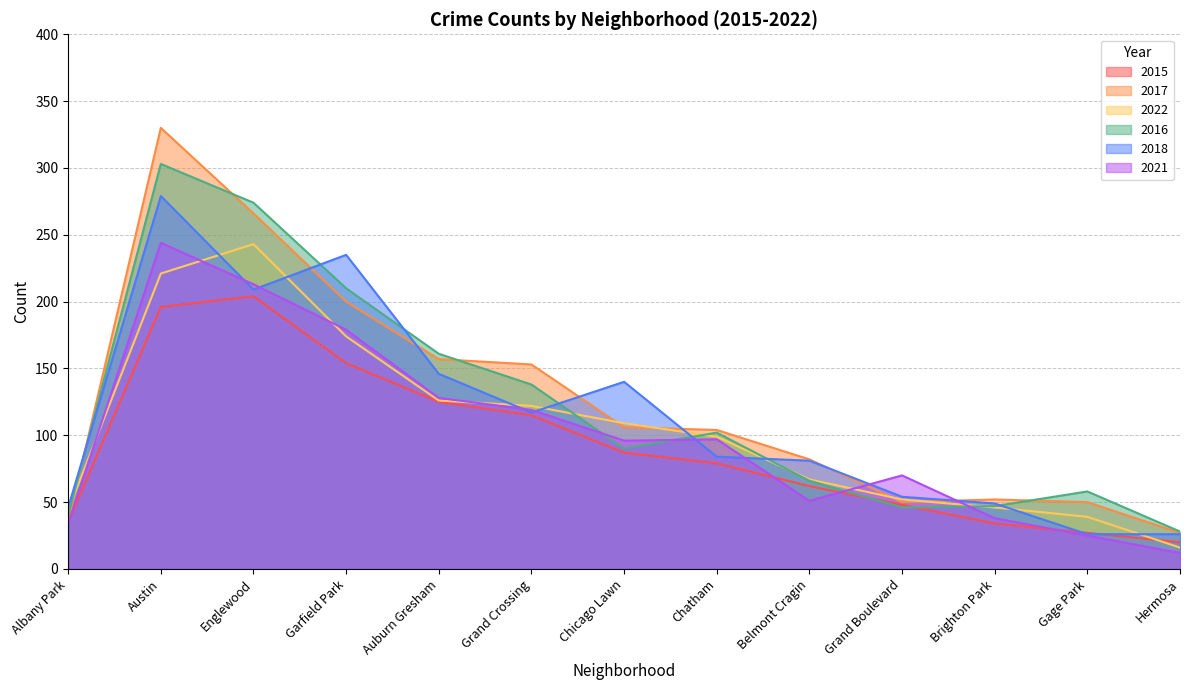

Which series has the largest total across all categories?

2017